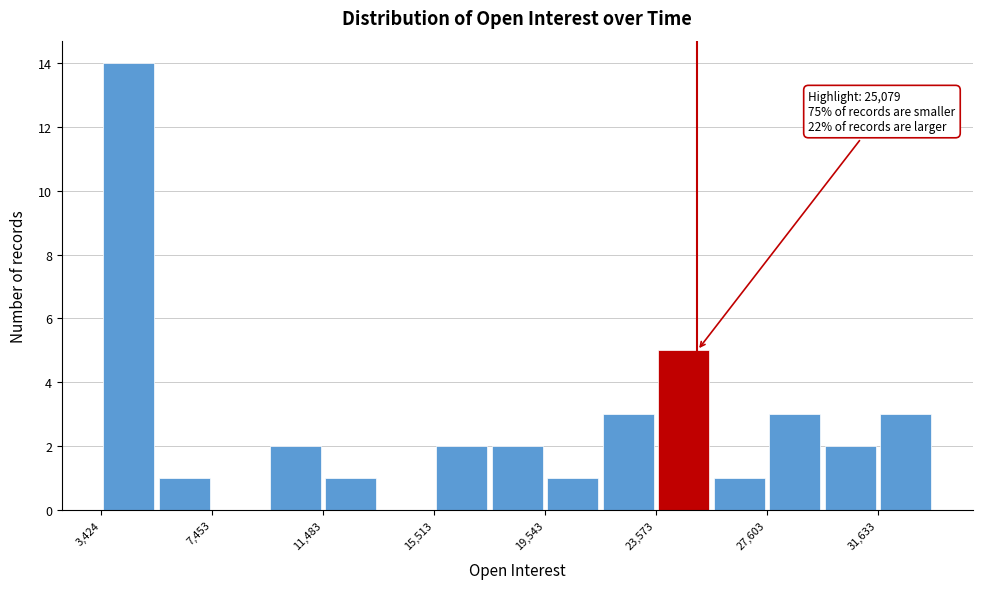

Over which range of the x-axis is the bar tallest?

3500 to 5500